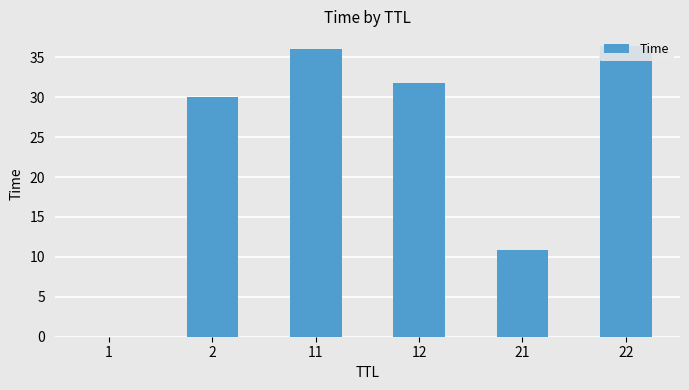

The chart shows a value of 36.4 at 22. True or false?

True